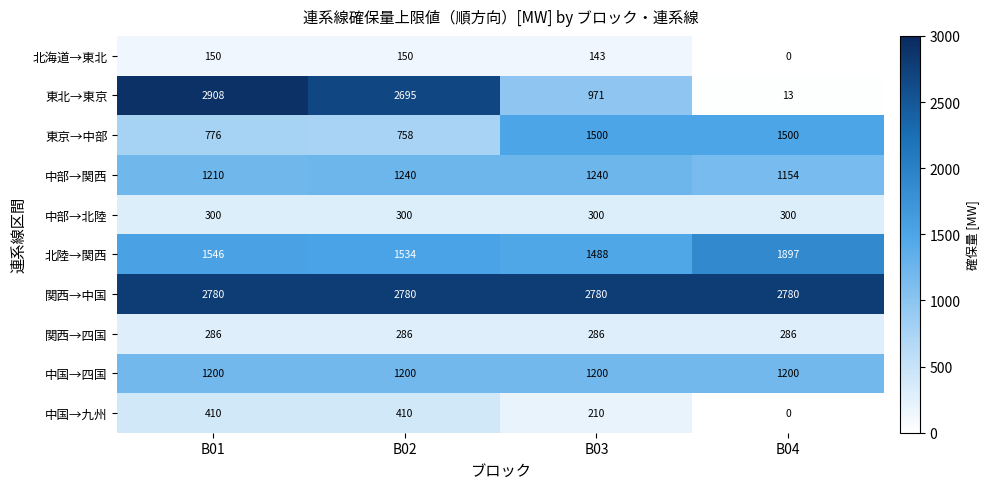

List the series in order of their peak value, highest first.

東北→東京, 関西→中国, 北陸→関西, 東京→中部, 中部→関西, 中国→四国, 中国→九州, 中部→北陸, 関西→四国, 北海道→東北